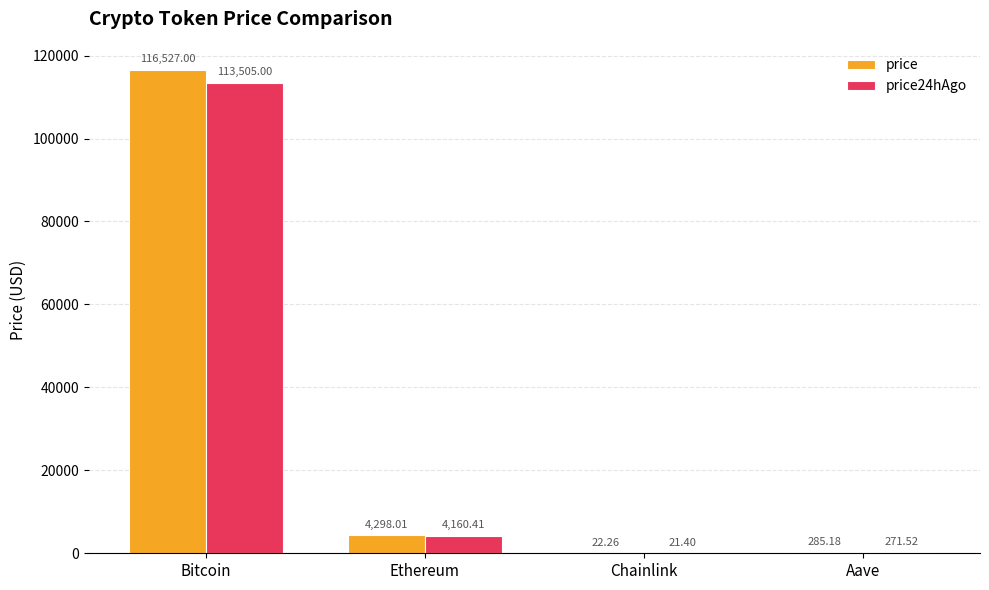

What is the total value across all series at Ethereum?

8458.4